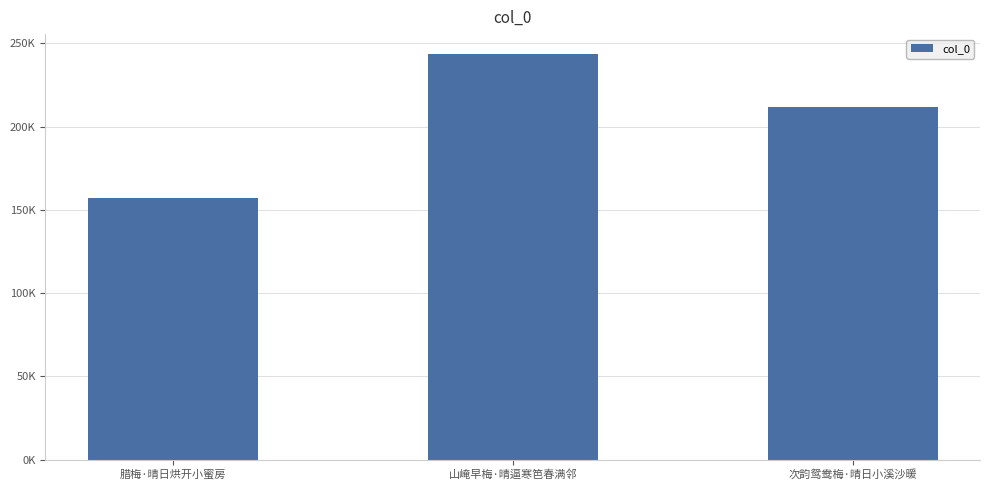

Does the chart contain any negative values?

No